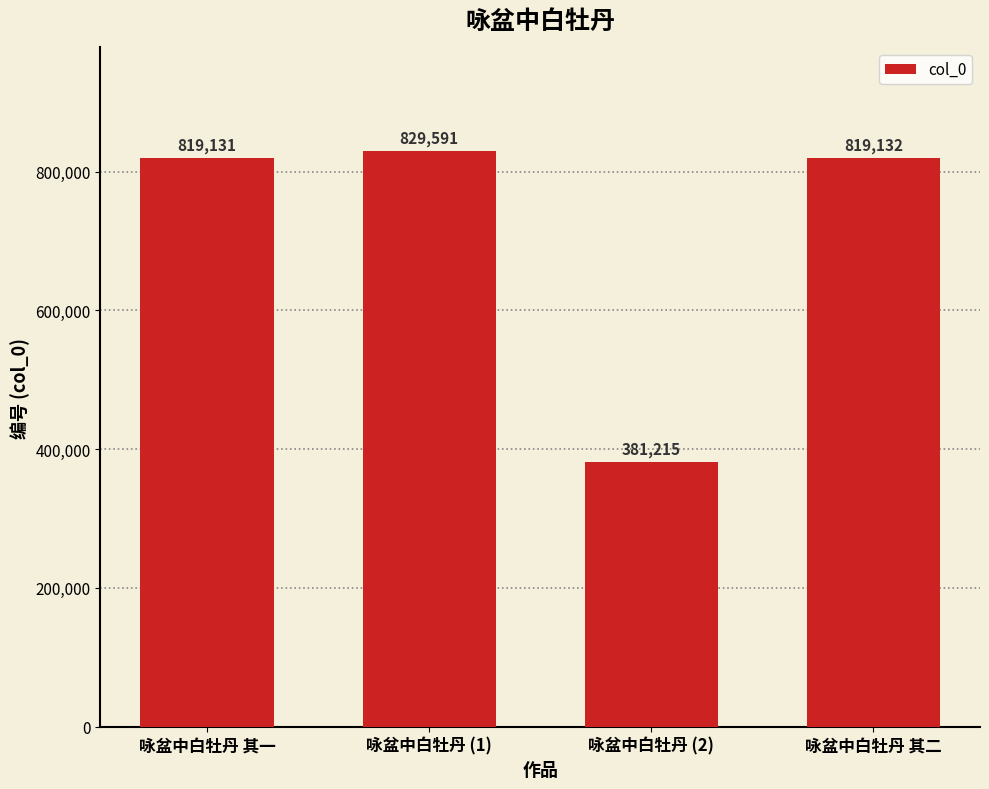

At which label does the data first exceed 819132?

咏盆中白牡丹 (1)